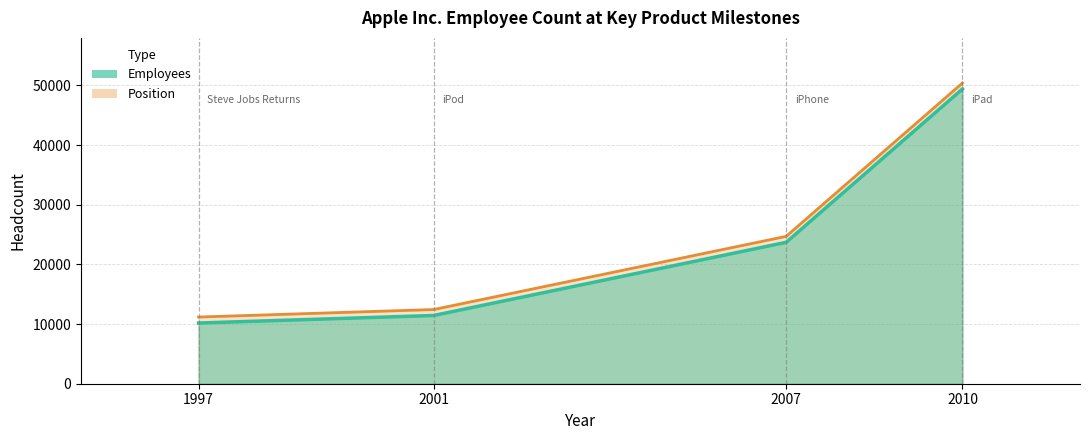

Between 2001 and 1997, which is larger?

2001